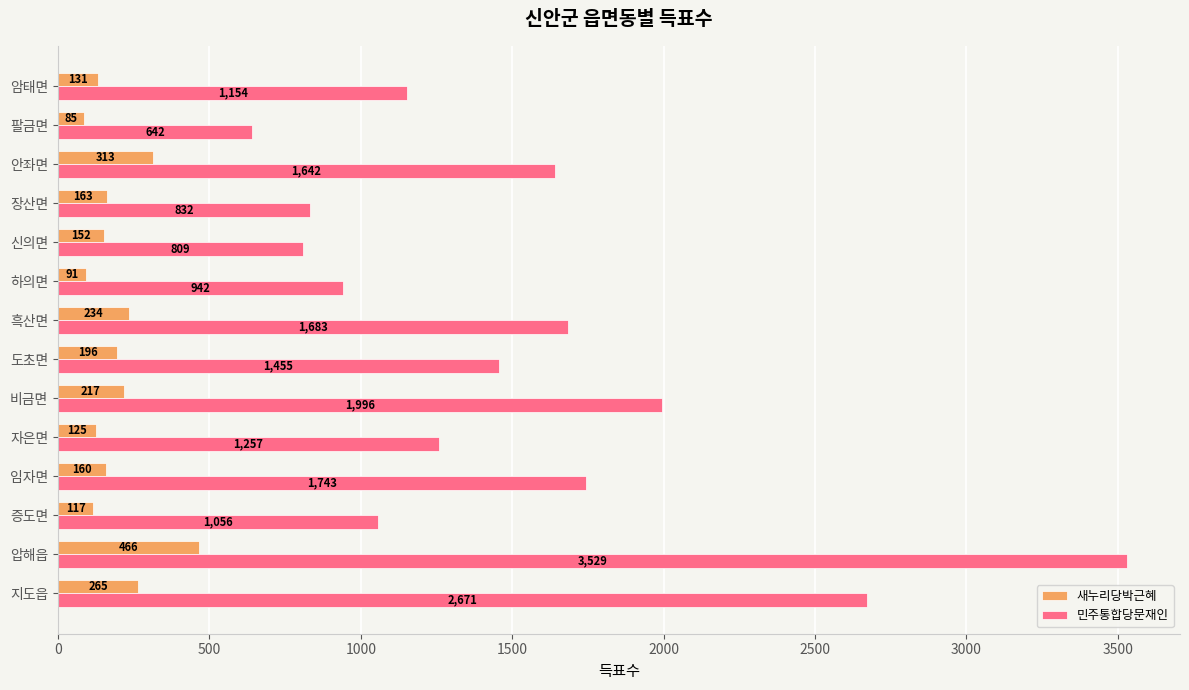

How many data points does each series have?

14